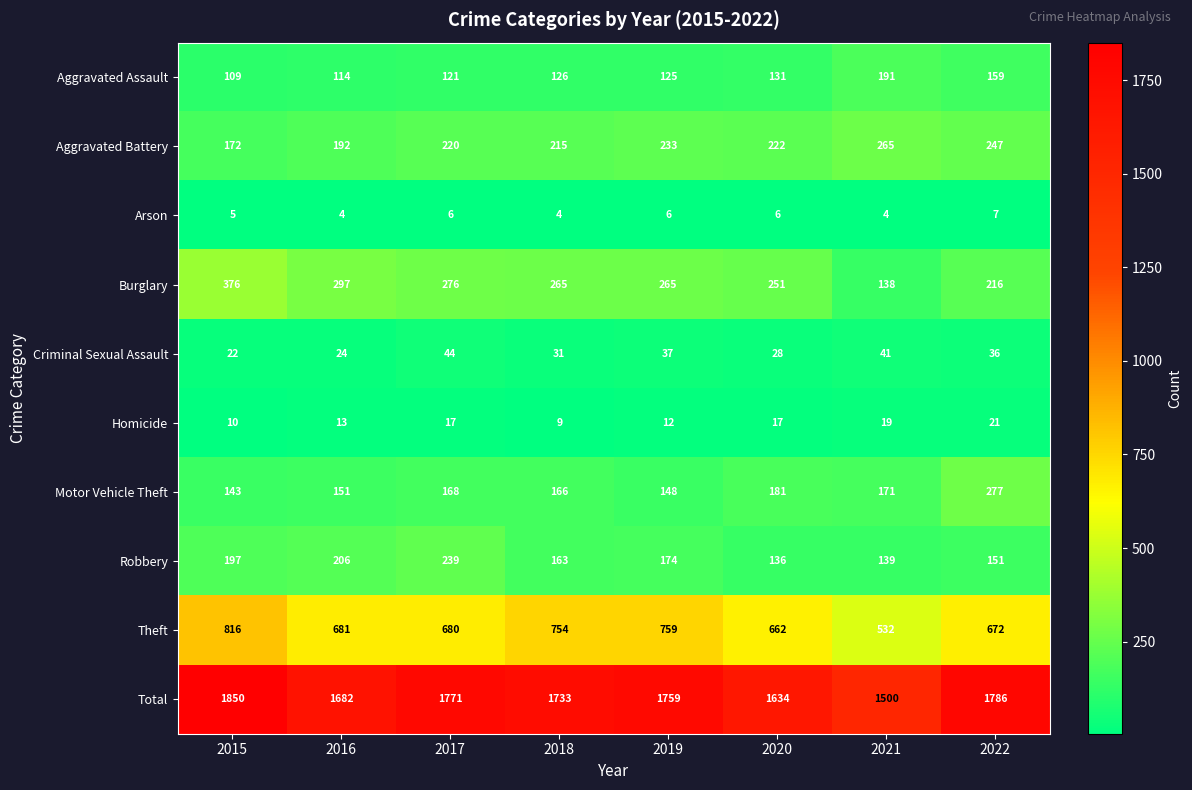

What is the minimum value for Criminal Sexual Assault?

22